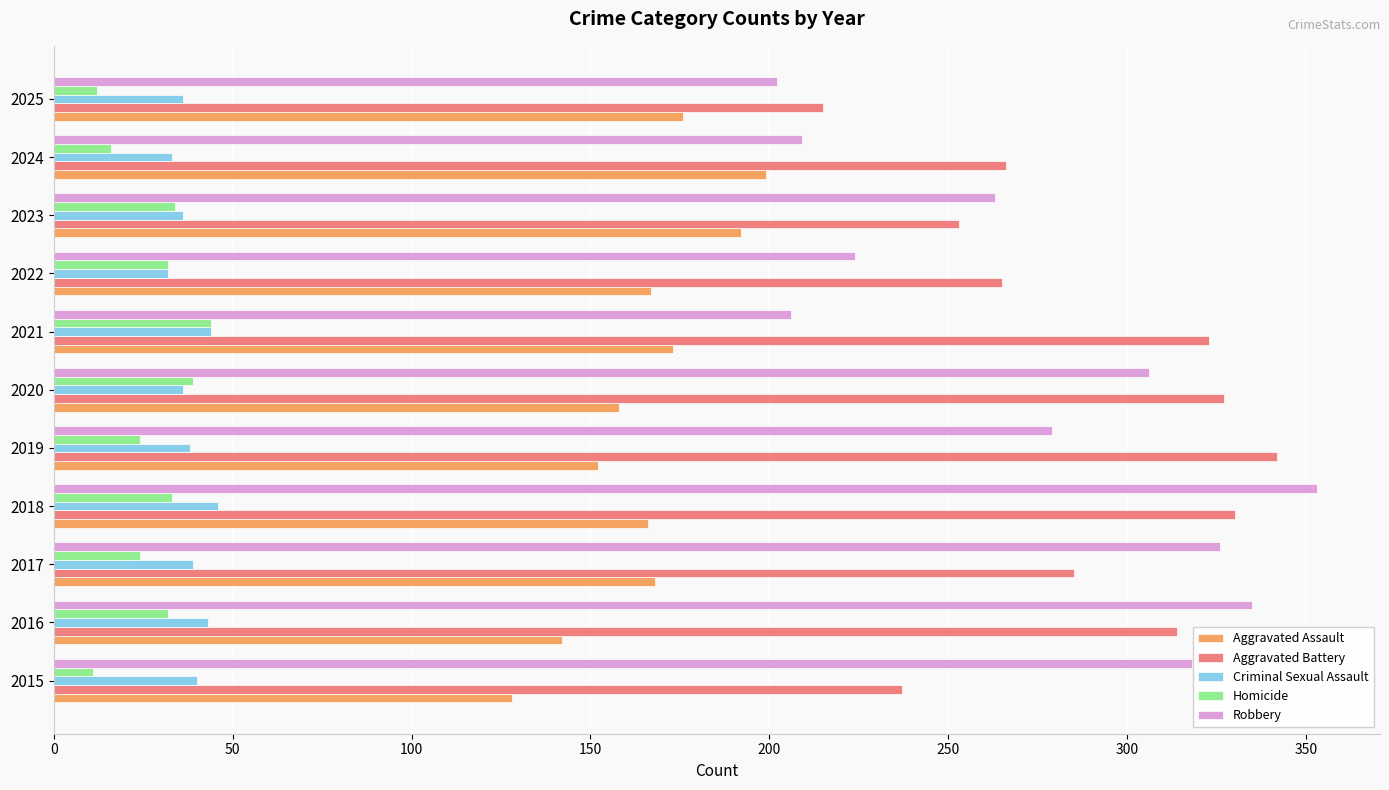

What is the minimum value shown in the chart?

11